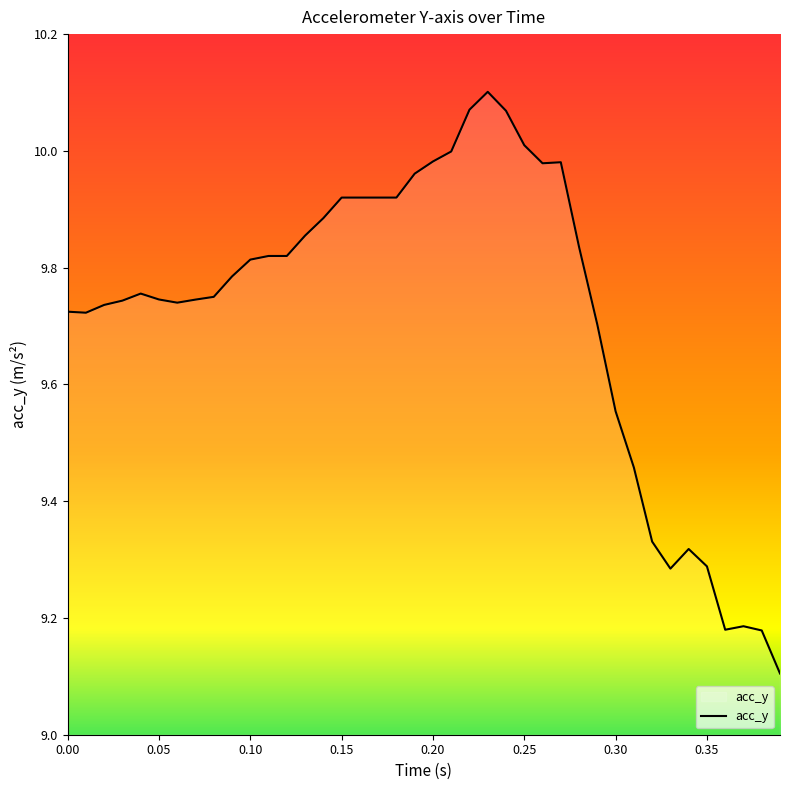

What is the difference between the maximum and minimum values?

1.0